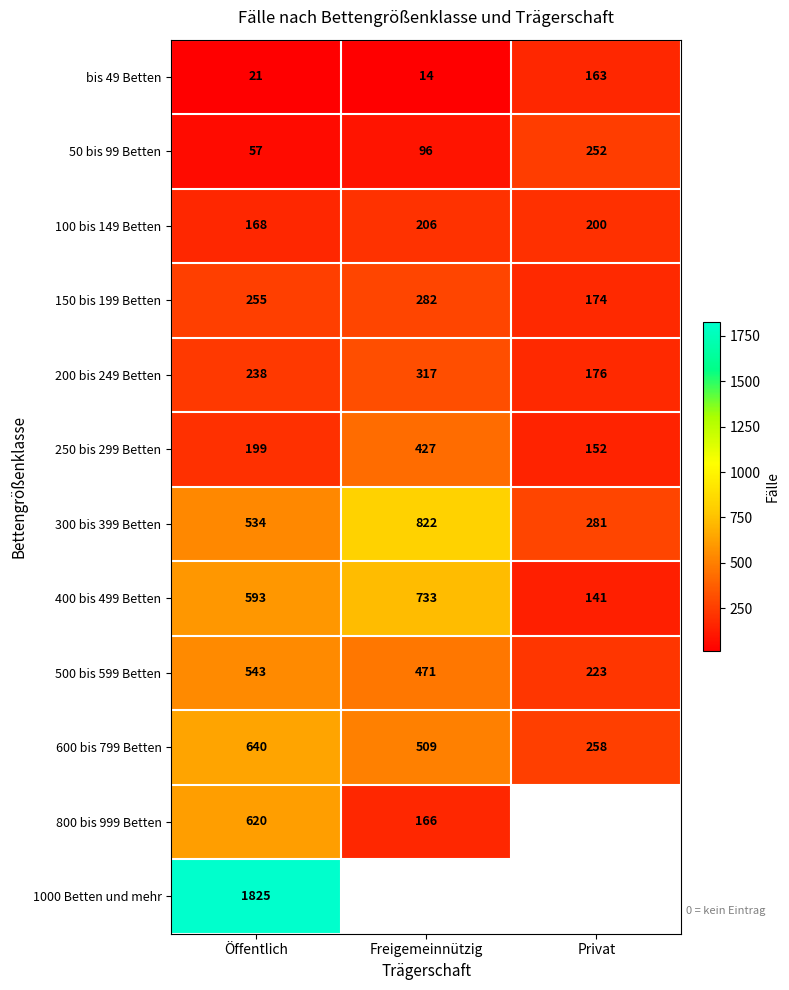

What is the difference between the highest and lowest values at Öffentlich?

1804